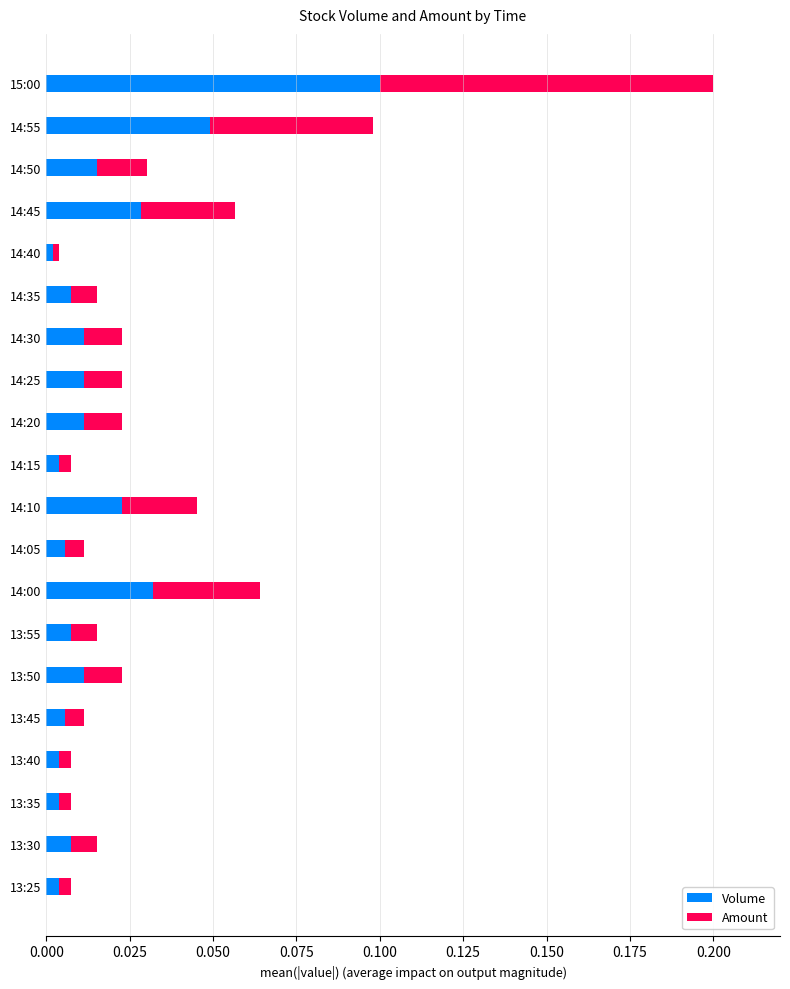

At which category is the sum across all series the highest?

15:00